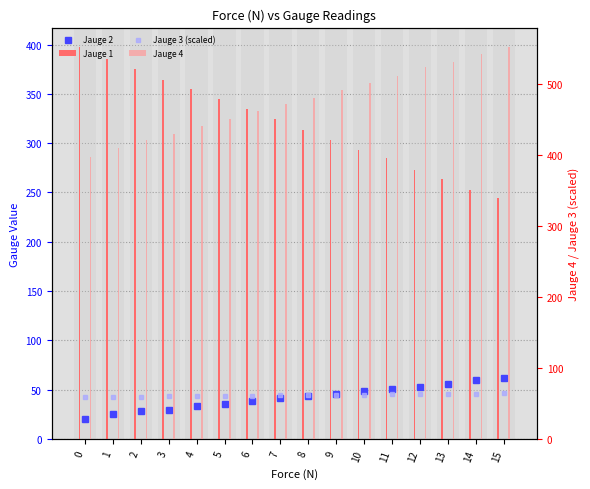

What is the total value across all series at 11?

908.1